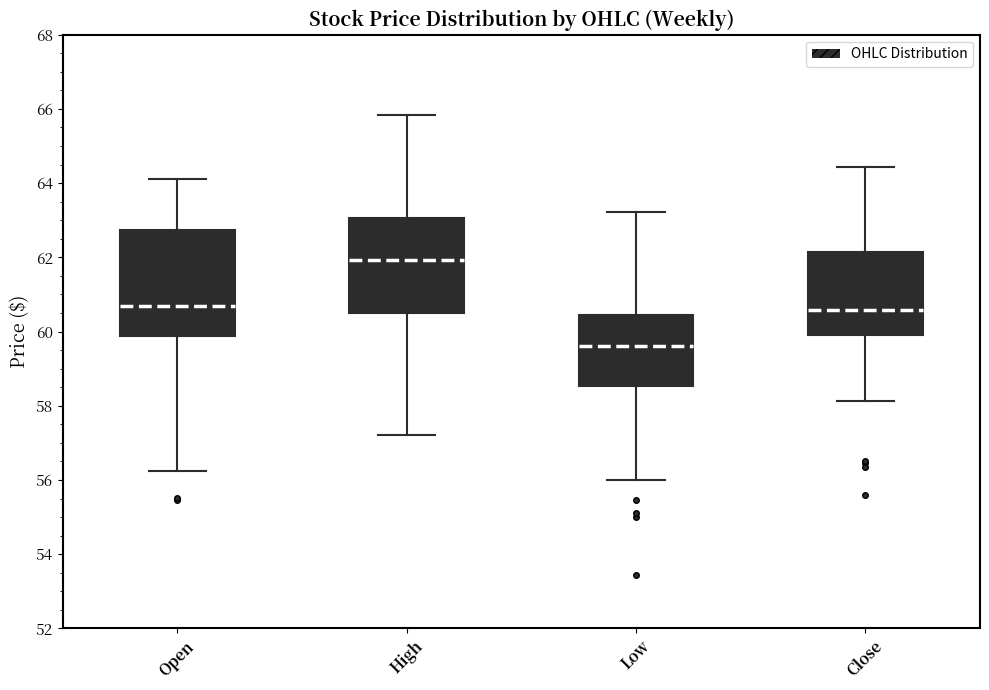

Where does the median line of the box for Close sit on the y-axis? The values are not printed on the chart, so give them approximately, as read against the axis.

60.6